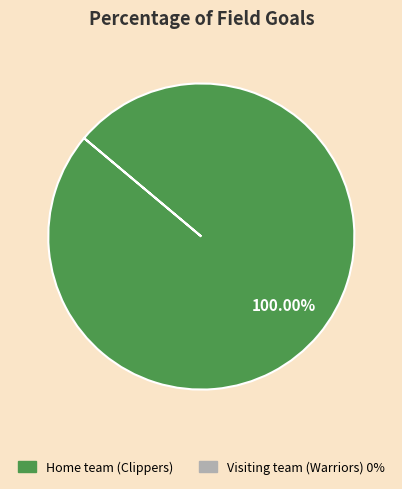

How many slices are in this pie chart?

1